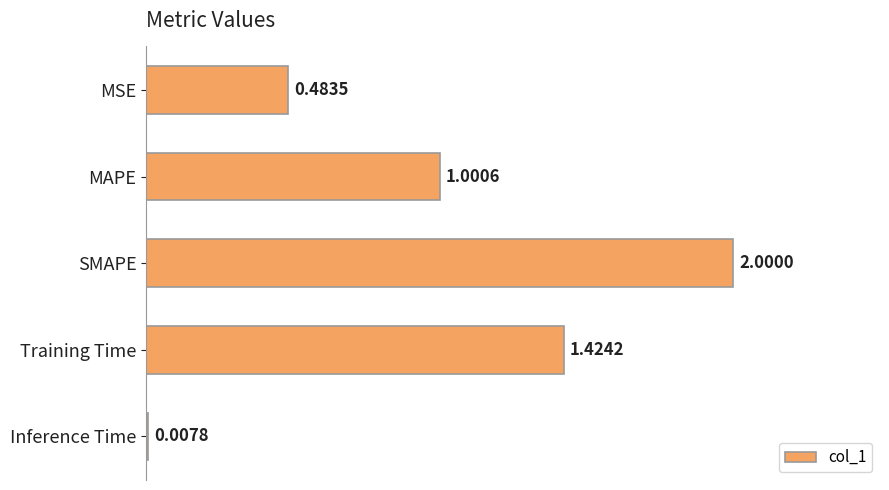

What is the sum of the values at MSE and MAPE?

1.5